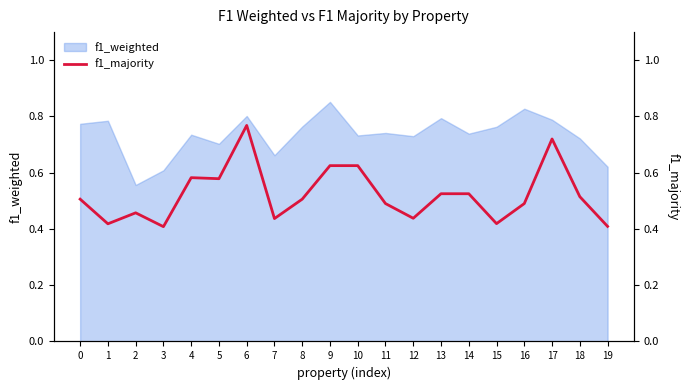

At which category does the chart reach its minimum across all series?

3